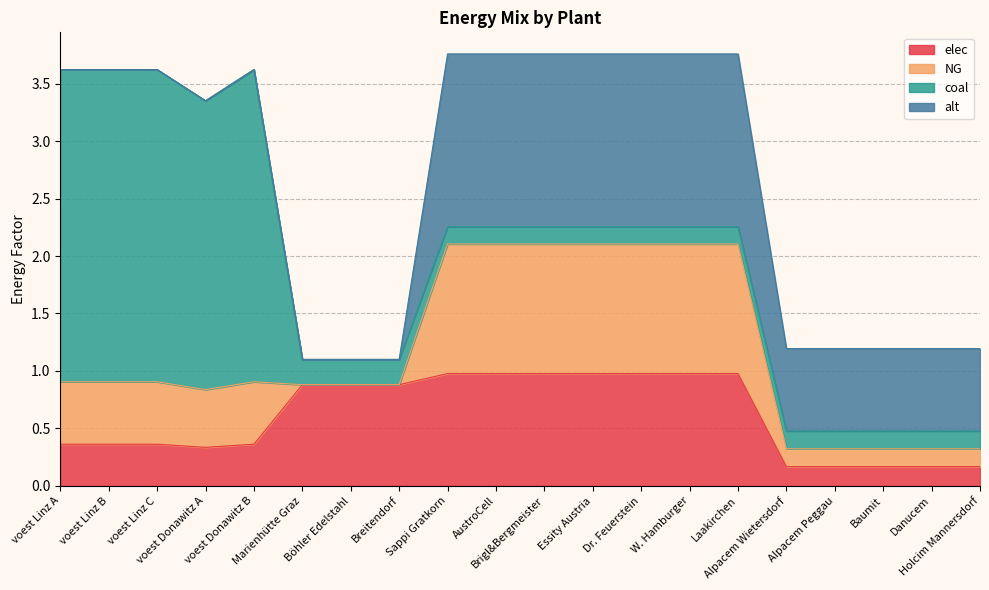

How many data points does each series have?

20